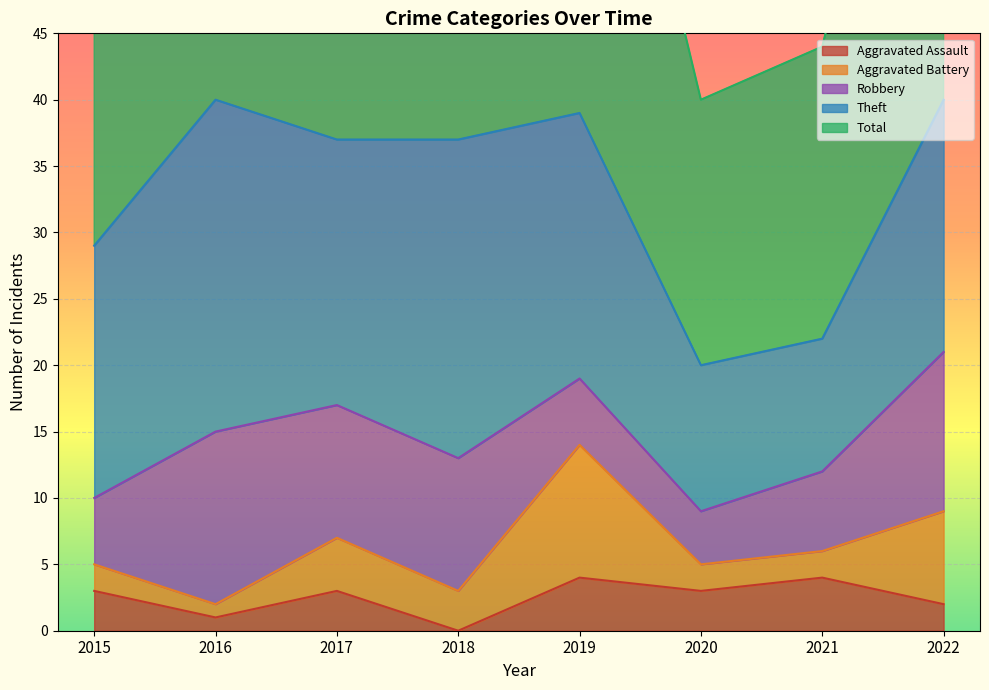

How many interior local peaks does the Aggravated Assault series have?

3